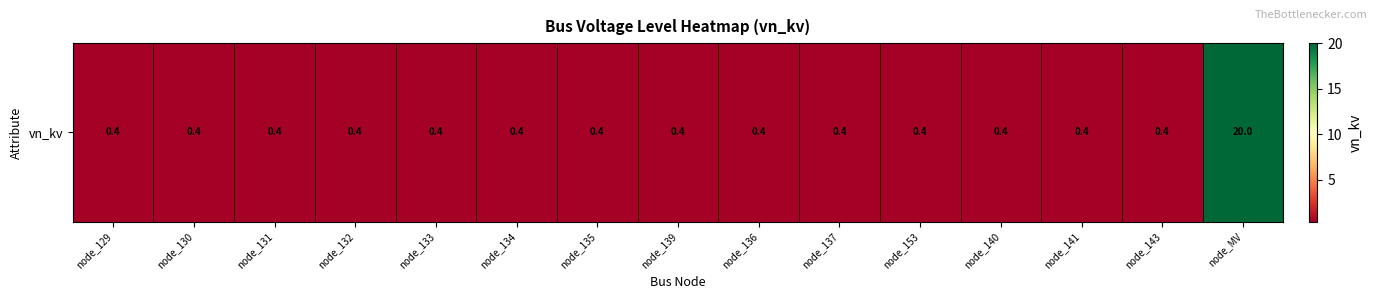

Reading right to left, extract all data points from this chart.

20.0	0.4	0.4	0.4	0.4	0.4	0.4	0.4	0.4	0.4	0.4	0.4	0.4	0.4	0.4